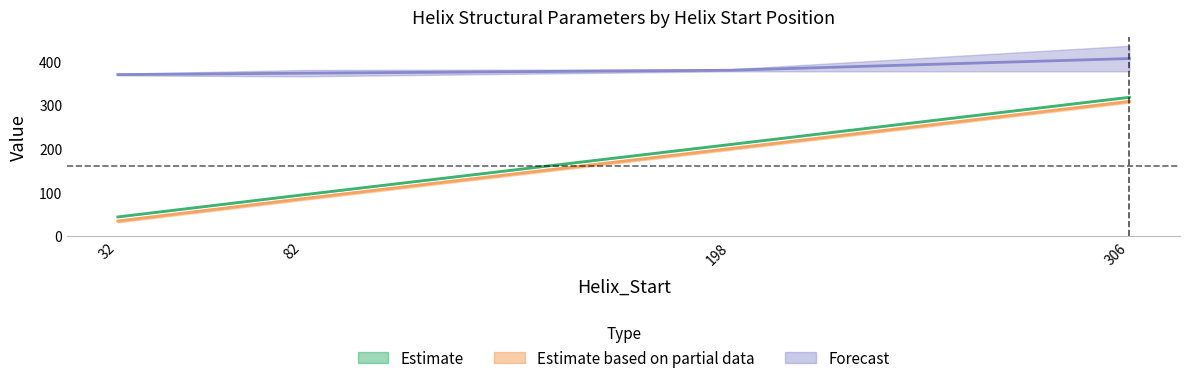

At which category is the sum across all series the highest?

306